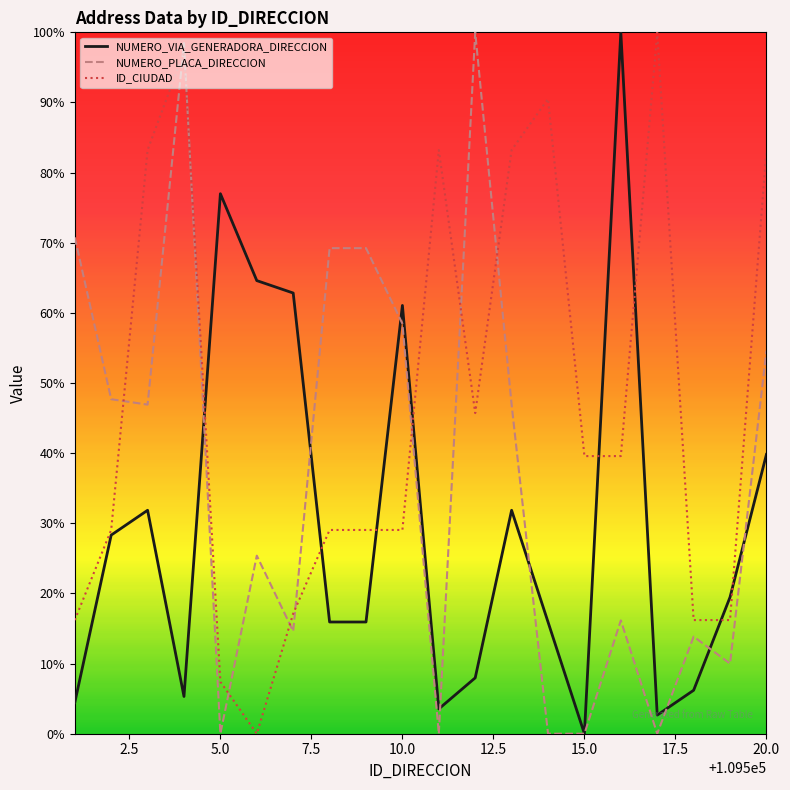

Reading left to right, list all the values displayed in this chart.

NUMERO_VIA_GENERADORA_DIRECCION: 4.4	28.3	31.9	5.3	77.0	64.6	62.8	15.9	15.9	61.1	3.5	8.0	31.9	15.9	0.0	100.0	2.7	6.2	19.5	39.8
NUMERO_PLACA_DIRECCION: 70.8	47.7	46.9	98.5	0.0	25.4	14.6	69.2	69.2	58.5	0.0	100.0	46.9	0.0	0.0	16.2	0.0	13.8	10.0	54.6
ID_CIUDAD: 16.2	29.1	83.2	97.2	7.4	0.0	17.1	29.1	29.1	29.1	83.2	45.7	83.2	90.5	39.6	39.6	100.0	16.2	16.2	83.2